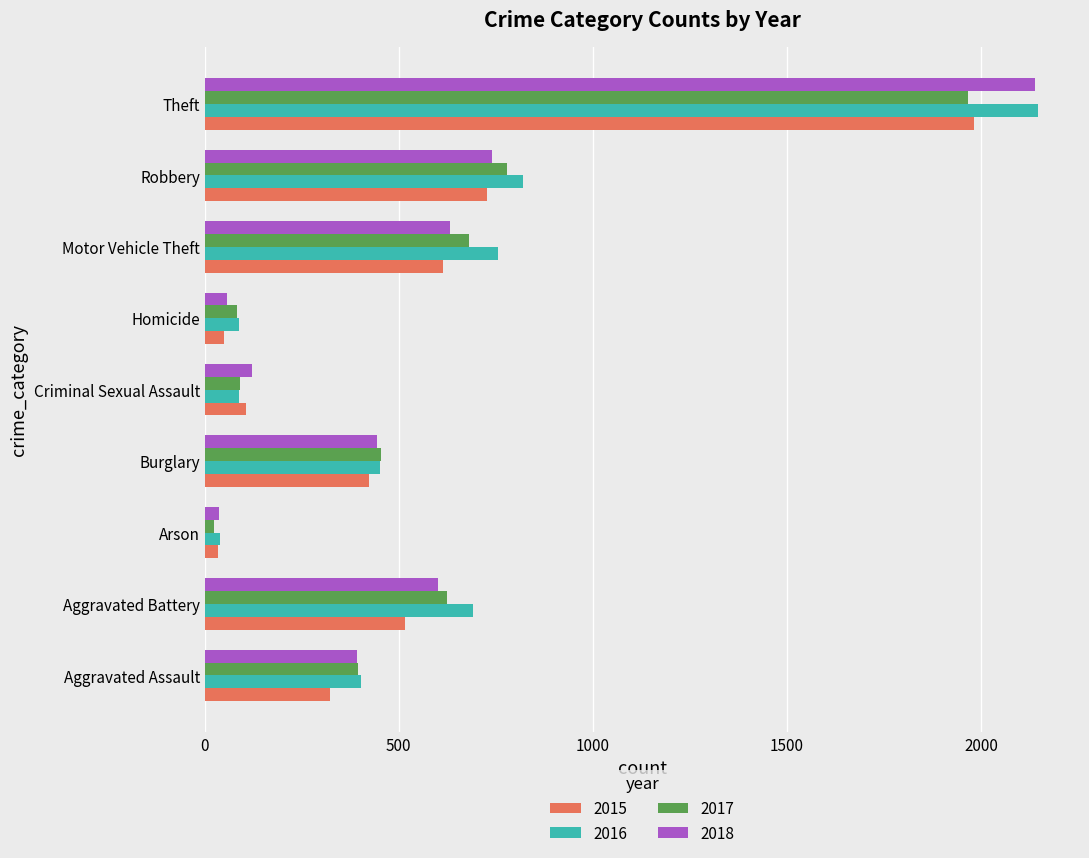

Which series has the largest total across all categories?

2016